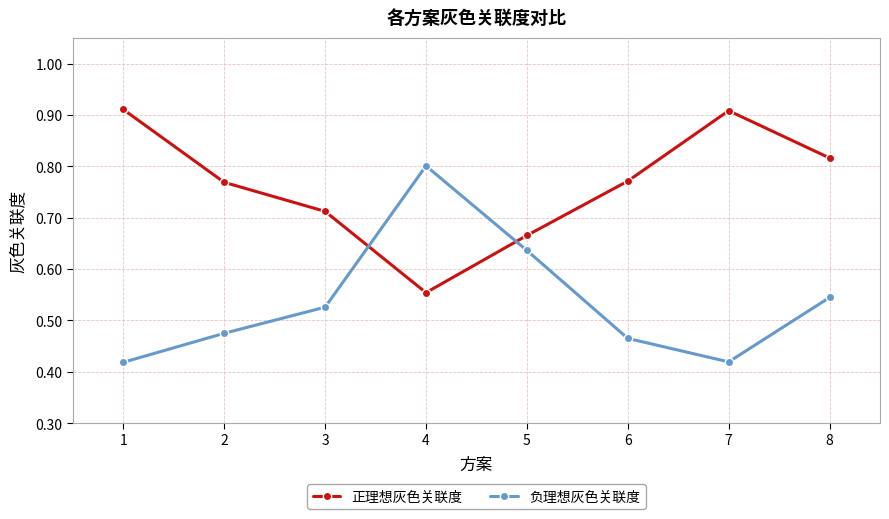

How many 正理想灰色关联度 values are between 0 and 1?

8